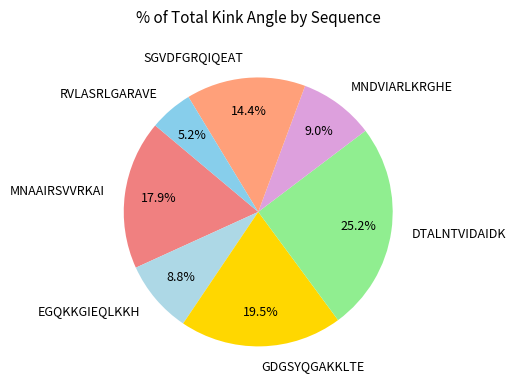

How many segments does this pie chart have?

7